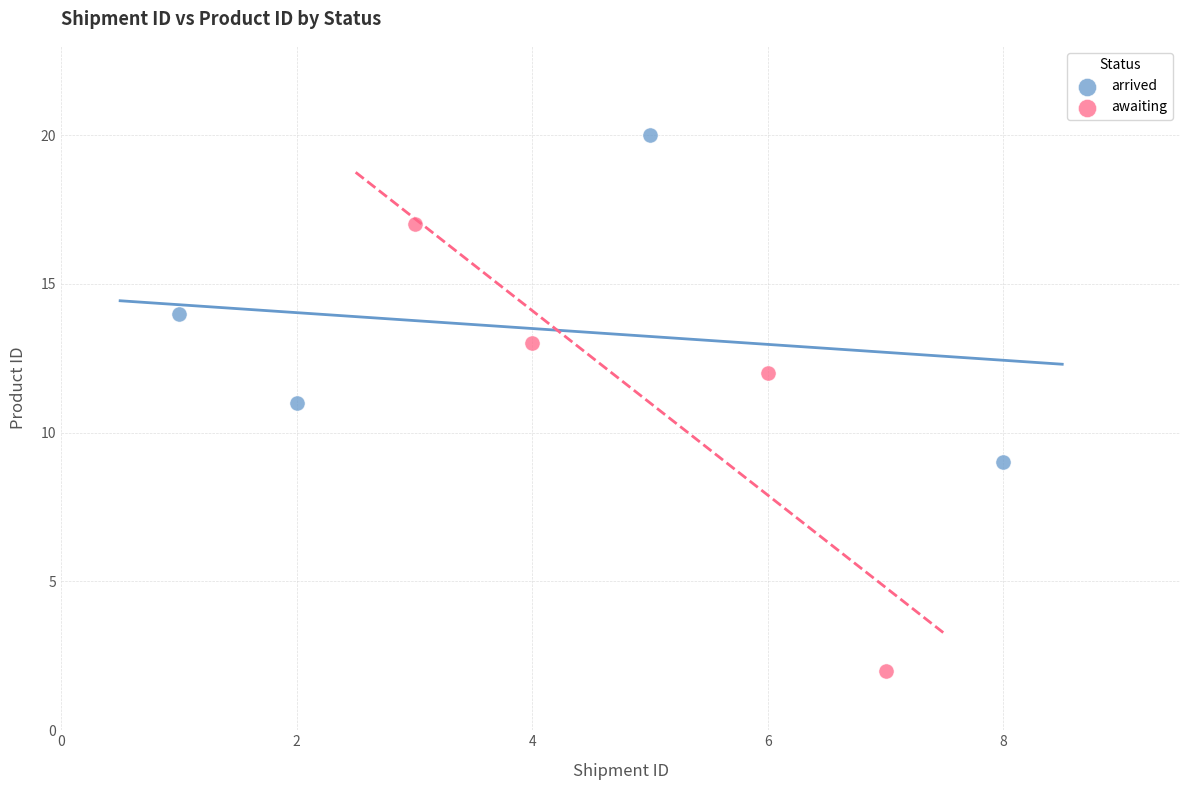

What are all the series names shown in the legend?

arrived, awaiting